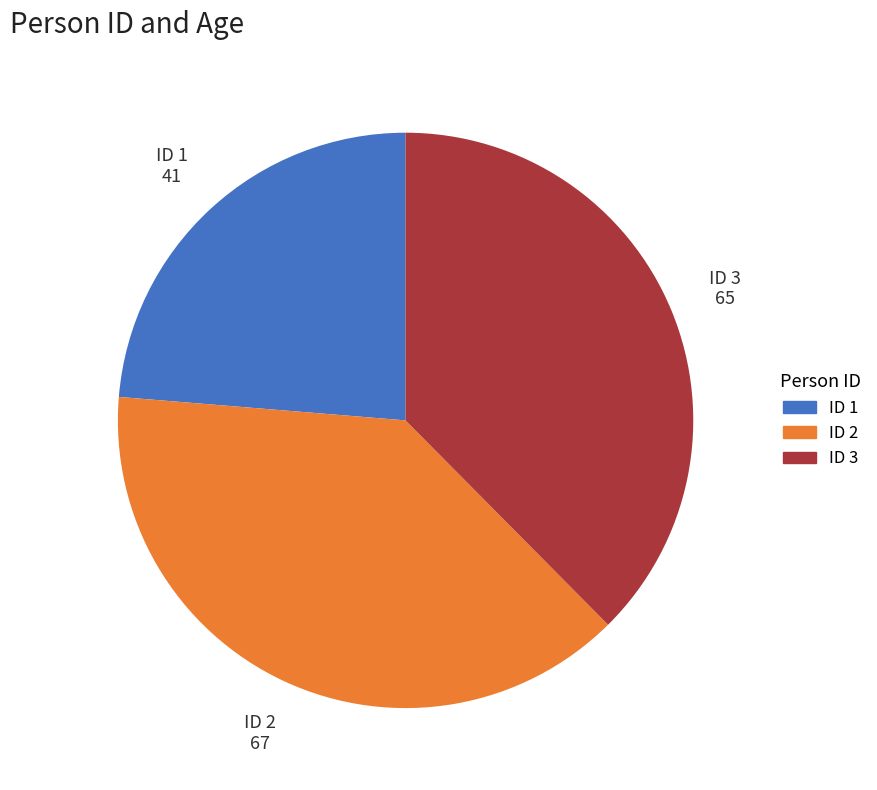

Rank the categories by value from lowest to highest.

ID 1, ID 3, ID 2